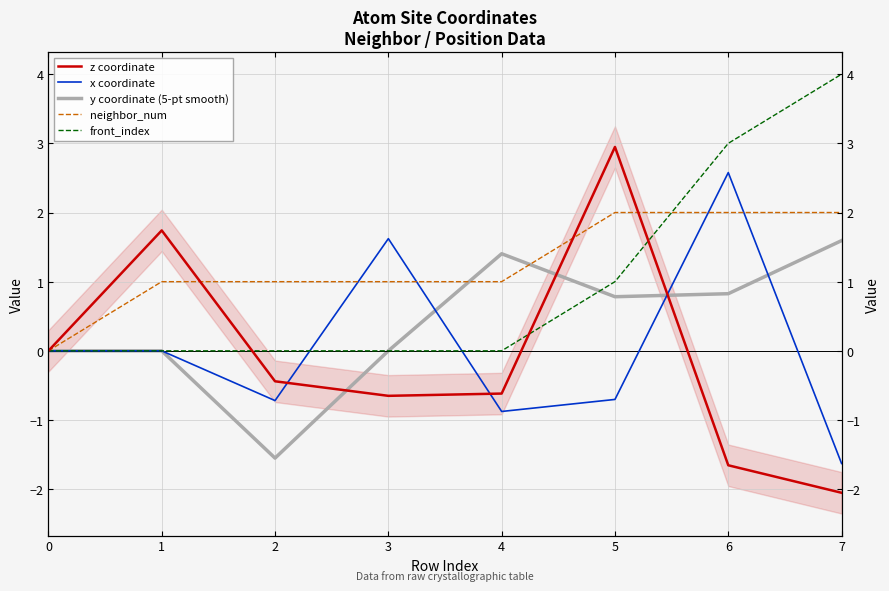

Count the number of categories in the chart.

8